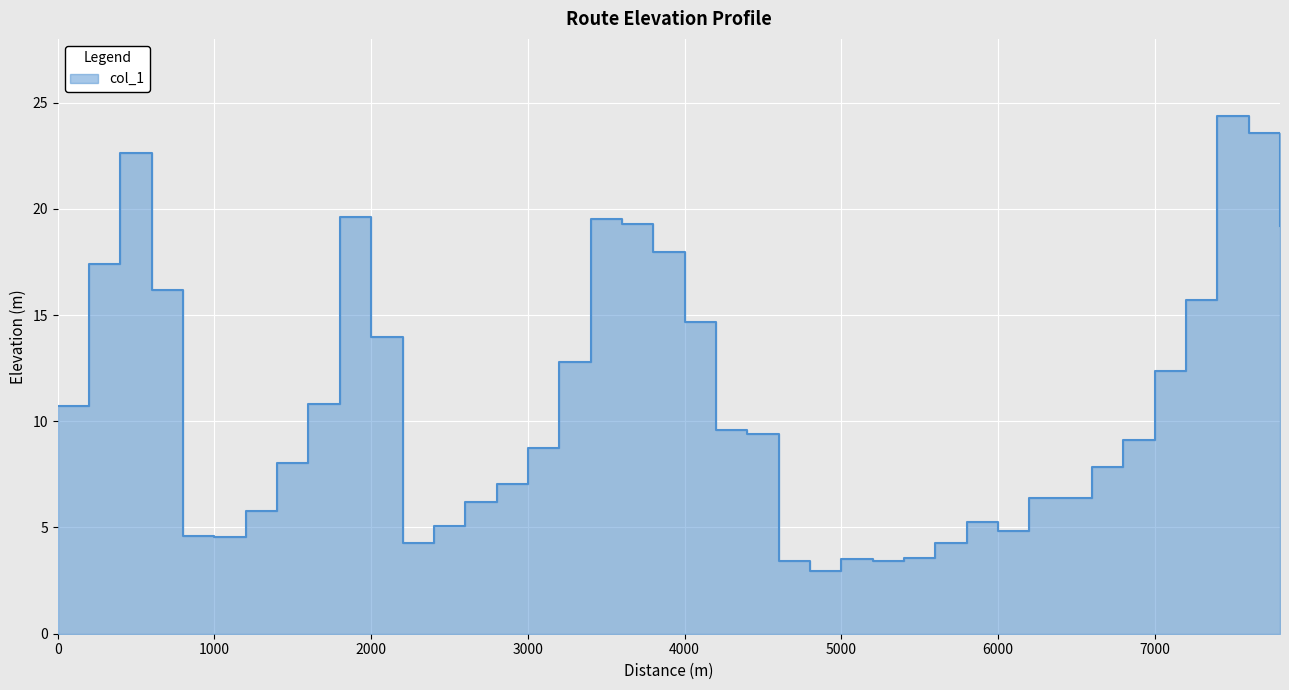

How many data points are less than 9?

20